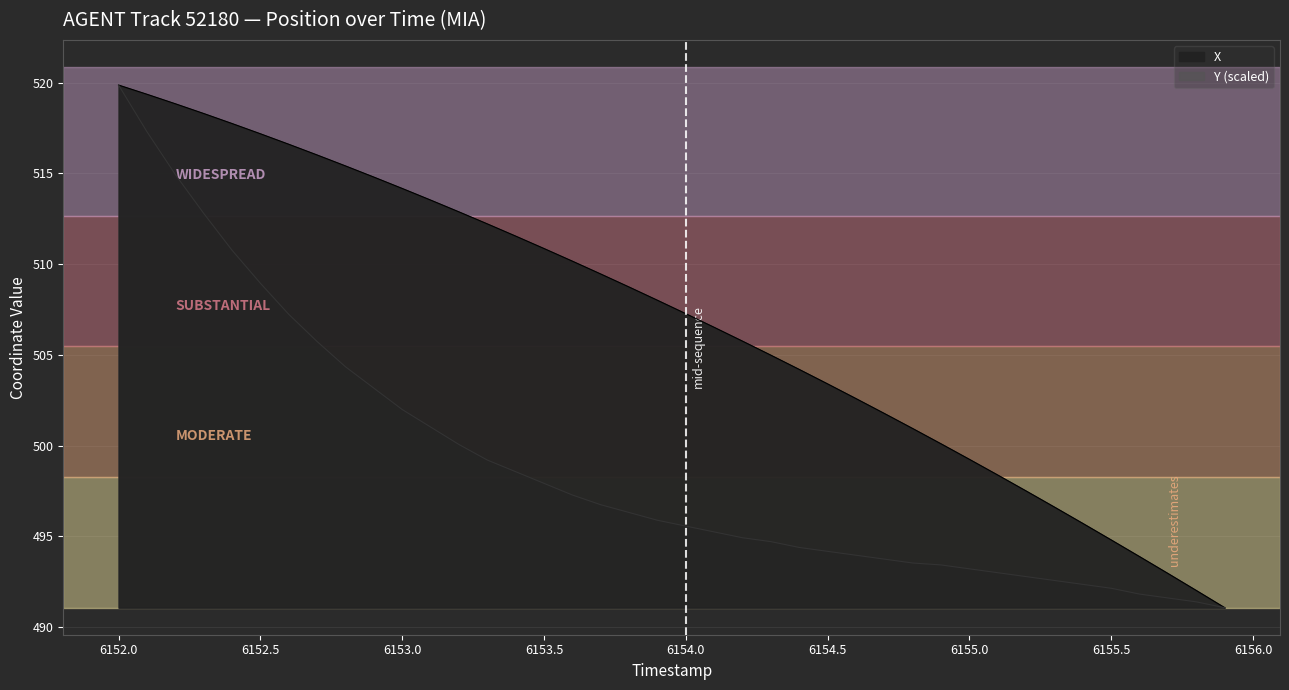

Which series has the widest spread of values?

X